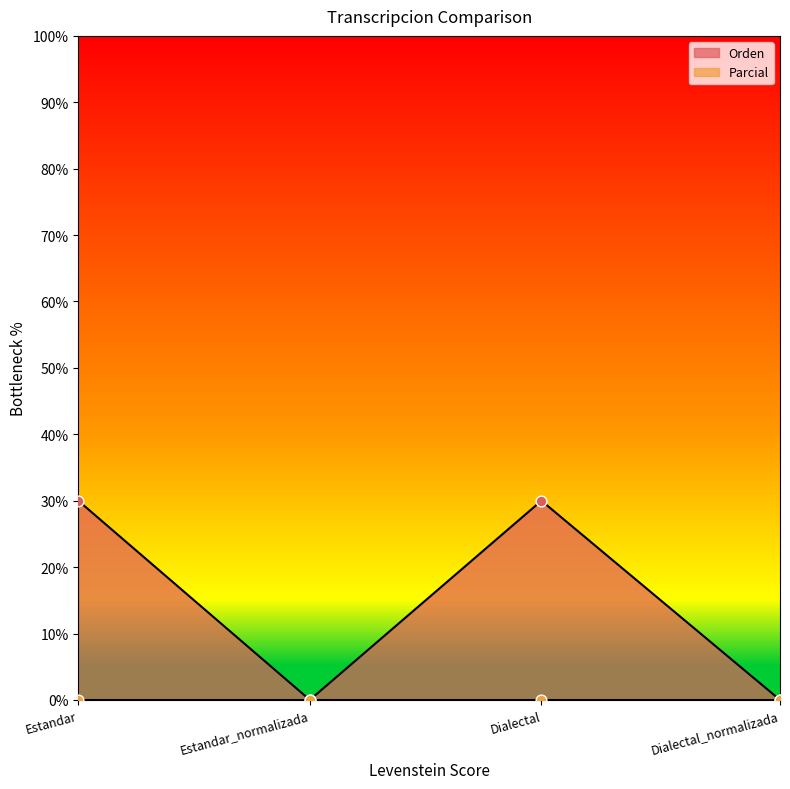

What is the change in value from Estandar to Estandar_normalizada?

-30